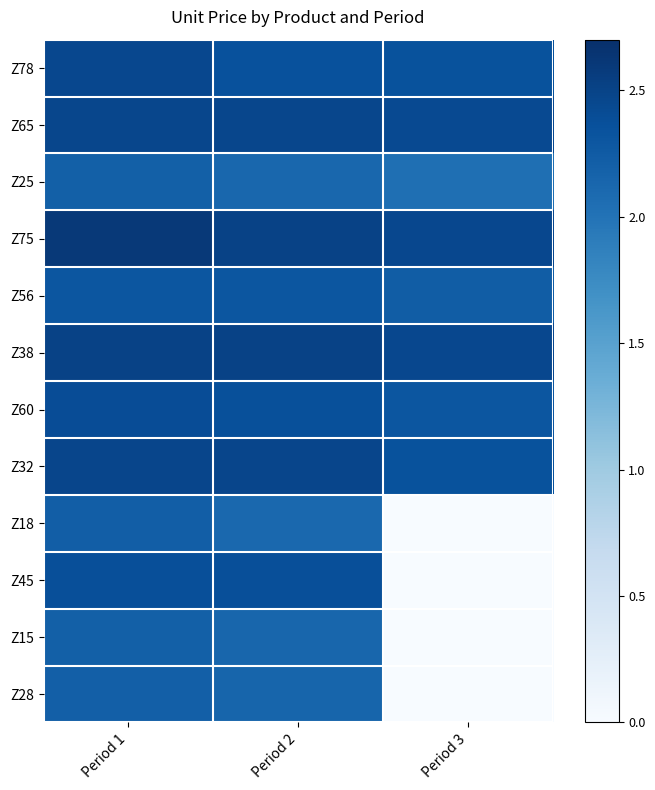

Reading left to right, transcribe all the data shown in this chart.

Z78: Period 1=2.4	Period 2=2.4	Period 3=2.3
Z65: Period 1=2.5	Period 2=2.5	Period 3=2.4
Z25: Period 1=2.2	Period 2=2.1	Period 3=2.0
Z75: Period 1=2.6	Period 2=2.5	Period 3=2.5
Z56: Period 1=2.3	Period 2=2.3	Period 3=2.2
Z38: Period 1=2.5	Period 2=2.5	Period 3=2.4
Z60: Period 1=2.4	Period 2=2.4	Period 3=2.3
Z32: Period 1=2.5	Period 2=2.5	Period 3=2.3
Z18: Period 1=2.2	Period 2=2.1	Period 3=0.0
Z45: Period 1=2.4	Period 2=2.4	Period 3=0.0
Z15: Period 1=2.2	Period 2=2.1	Period 3=0.0
Z28: Period 1=2.2	Period 2=2.1	Period 3=0.0